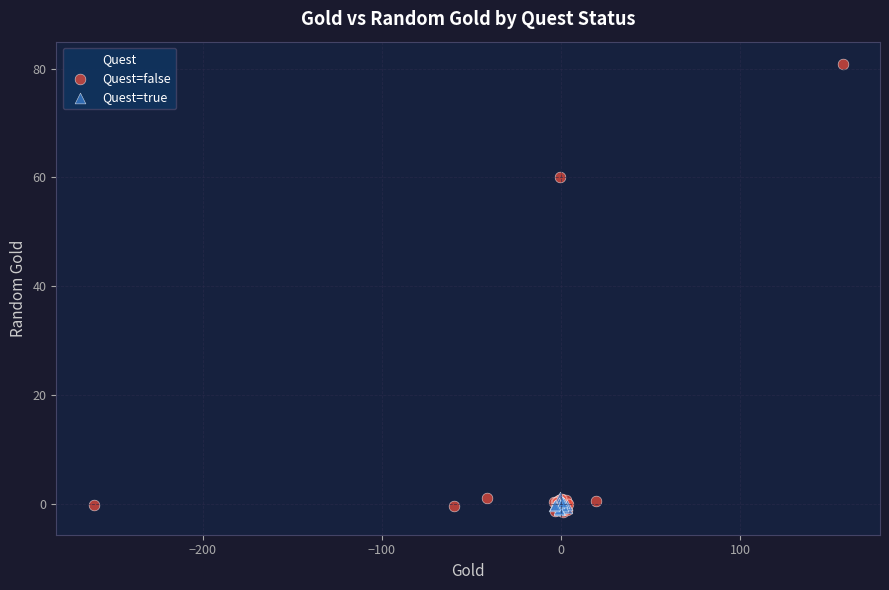

Which series reaches the maximum Y coordinate?

Quest=false